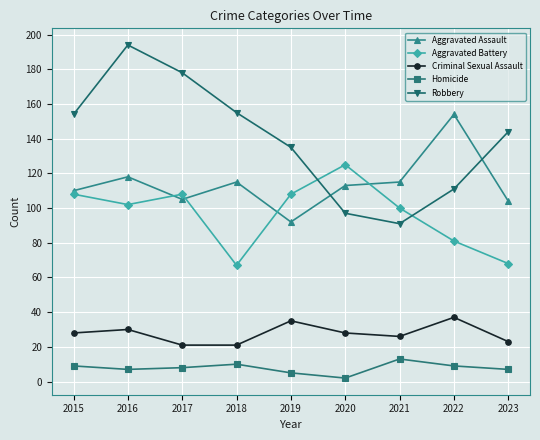

How many series are shown in this chart?

5